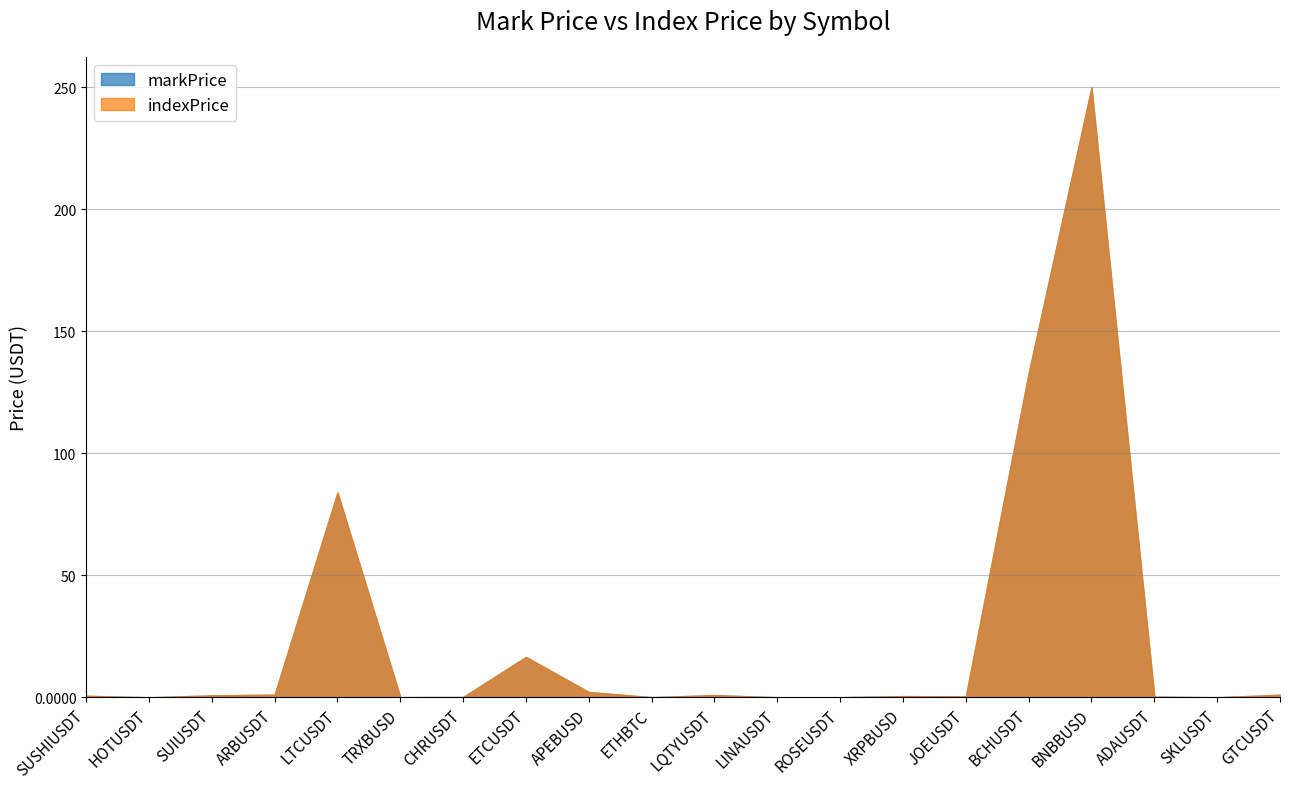

Reading left to right, extract all data points from this chart.

markPrice: SUSHIUSDT=0.6	HOTUSDT=0.0	SUIUSDT=0.8	ARBUSDT=1.1	LTCUSDT=83.9	TRXBUSD=0.1	CHRUSDT=0.1	ETCUSDT=16.6	APEBUSD=2.2	ETHBTC=0.1	LQTYUSDT=0.9	LINAUSDT=0.0	ROSEUSDT=0.1	XRPBUSD=0.5	JOEUSDT=0.4	BCHUSDT=132.9	BNBBUSD=250.0	ADAUSDT=0.3	SKLUSDT=0.0	GTCUSDT=1.1
indexPrice: SUSHIUSDT=0.6	HOTUSDT=0.0	SUIUSDT=0.8	ARBUSDT=1.1	LTCUSDT=84.0	TRXBUSD=0.1	CHRUSDT=0.1	ETCUSDT=16.6	APEBUSD=2.2	ETHBTC=0.1	LQTYUSDT=0.9	LINAUSDT=0.0	ROSEUSDT=0.1	XRPBUSD=0.5	JOEUSDT=0.4	BCHUSDT=132.9	BNBBUSD=249.9	ADAUSDT=0.3	SKLUSDT=0.0	GTCUSDT=1.1